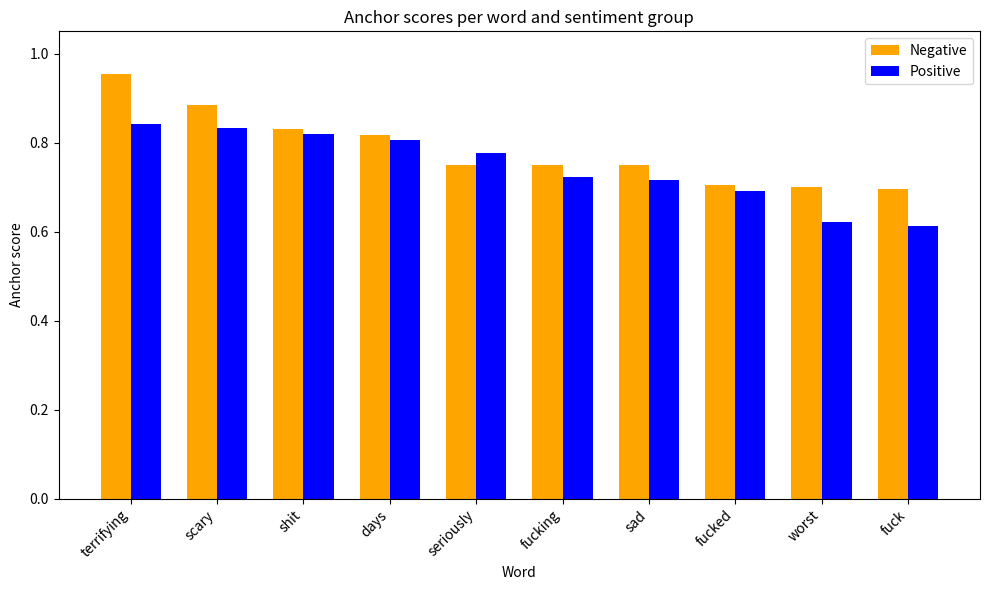

Which label corresponds to the largest value in the chart?

terrifying